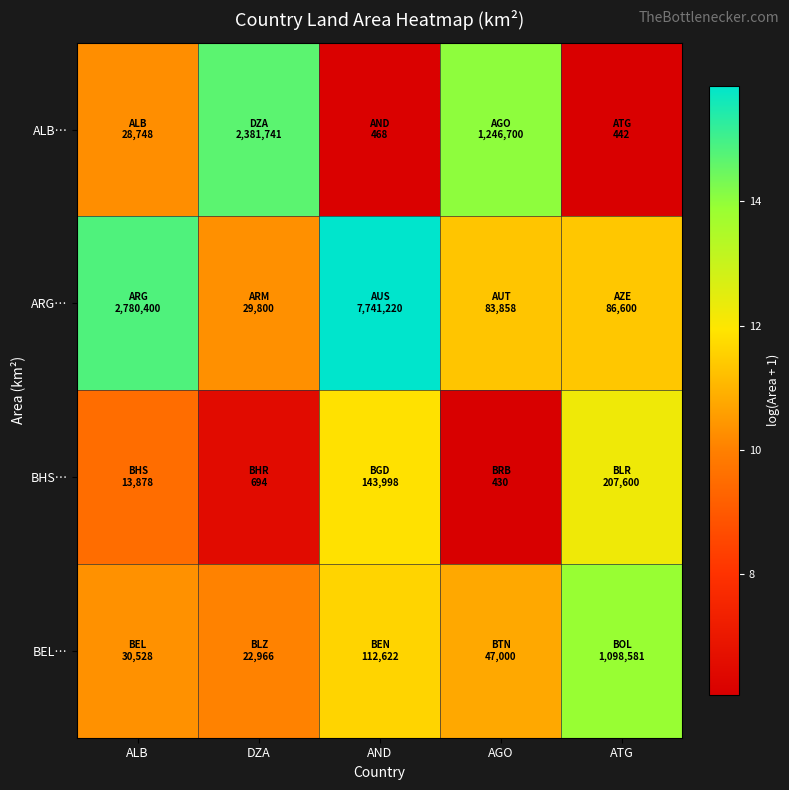

What is the maximum value shown in the chart?

15.9